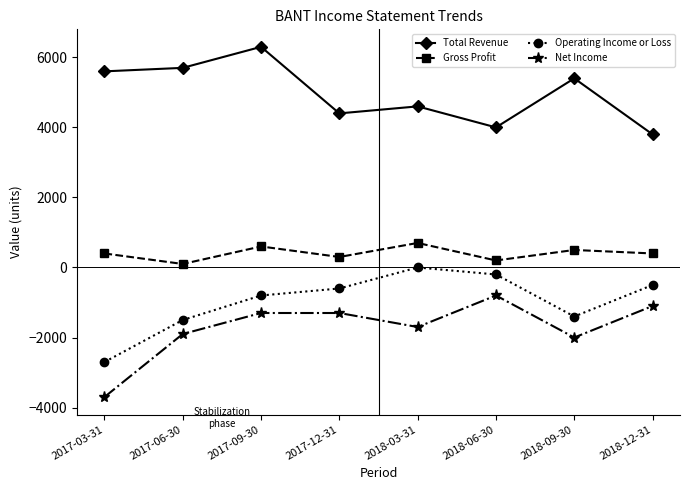

What is the minimum value shown in the chart?

-3700